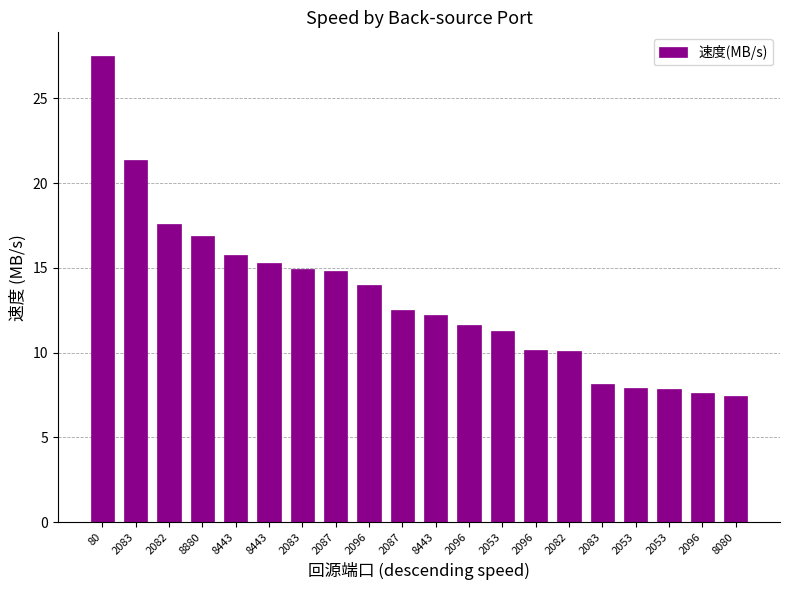

What is the sum of the values at 2083 and 2053?

26.2